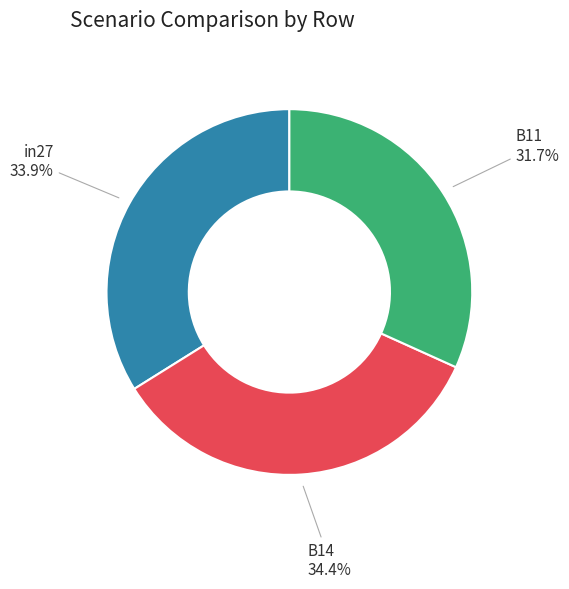

What portion of the pie excludes in27?

66.1%